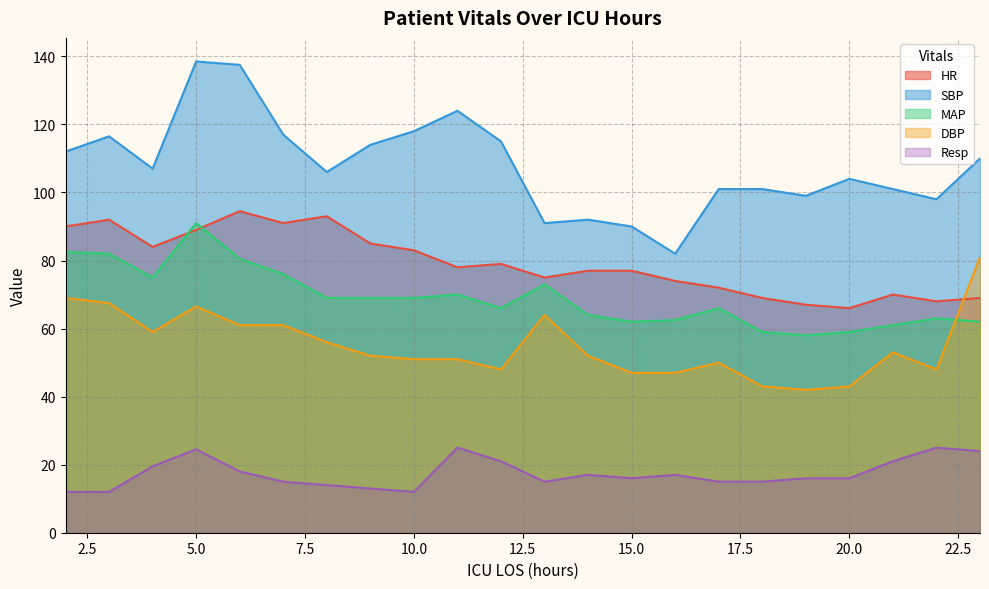

Where is SBP nearest to the value 110?

23